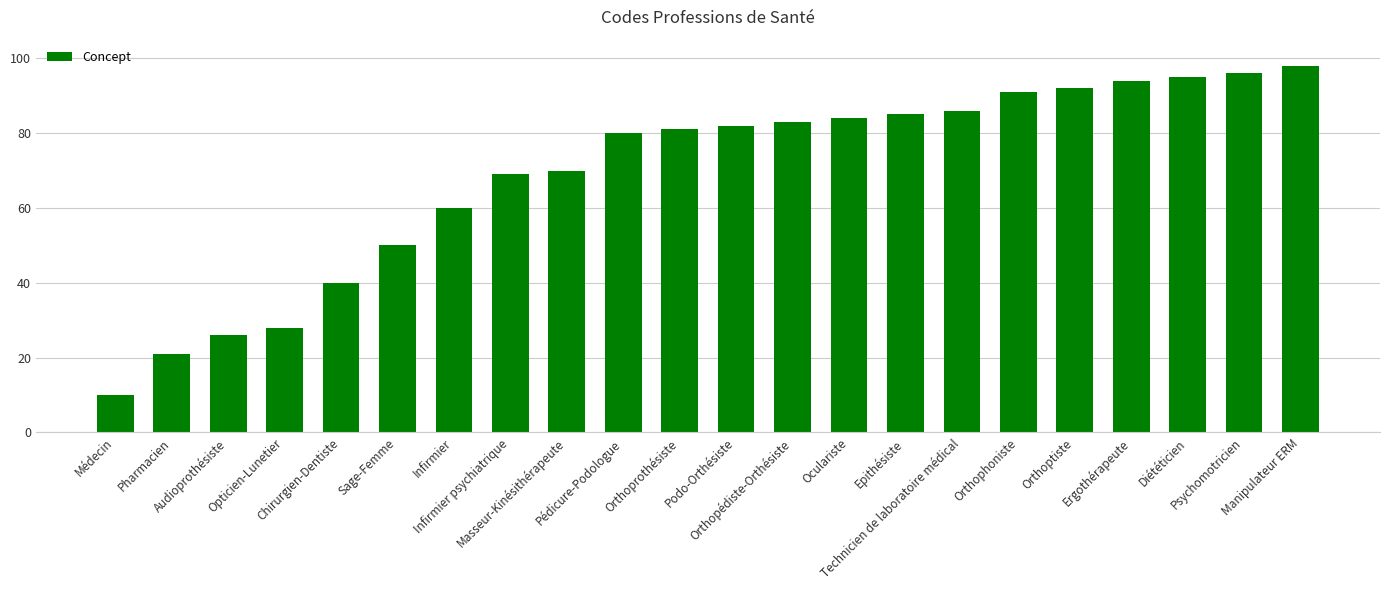

Rank the categories by value from lowest to highest.

Médecin, Pharmacien, Audioprothésiste, Opticien-Lunetier, Chirurgien-Dentiste, Sage-Femme, Infirmier, Infirmier psychiatrique, Masseur-Kinésithérapeute, Pédicure-Podologue, Orthoprothésiste, Podo-Orthésiste, Orthopédiste-Orthésiste, Oculariste, Epithésiste, Technicien de laboratoire médical, Orthophoniste, Orthoptiste, Ergothérapeute, Diététicien, Psychomotricien, Manipulateur ERM